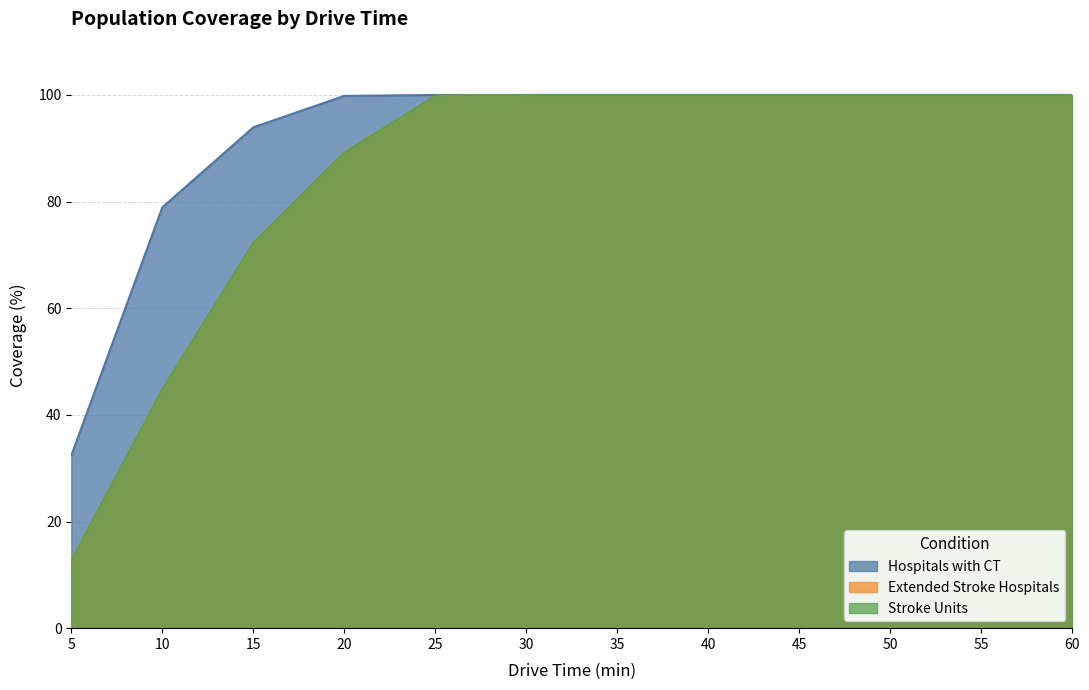

Which series has the largest total across all categories?

Hospitals with CT